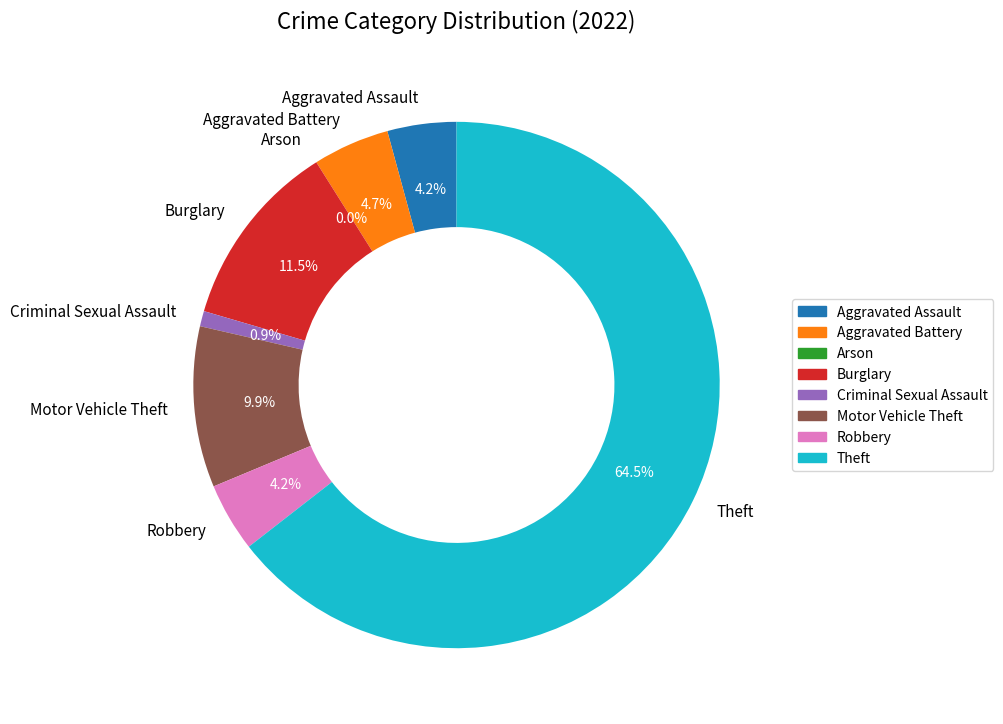

Which slice is the smallest?

Arson